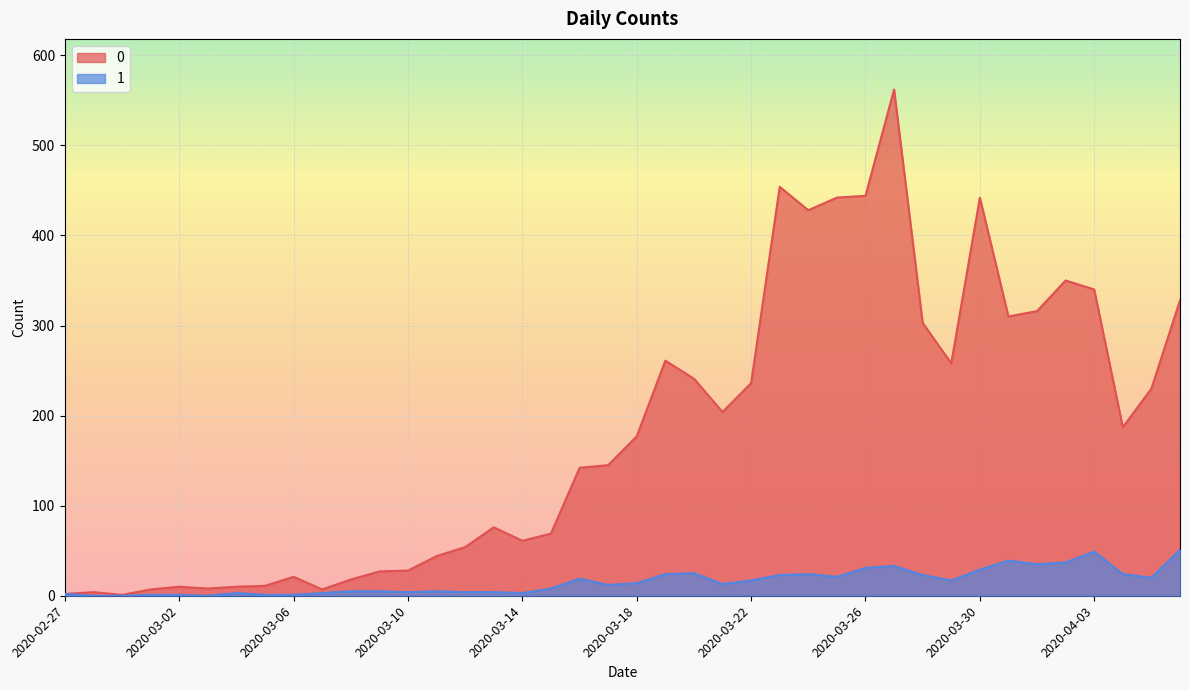

True or false: 1 and 0 intersect in this chart.

False